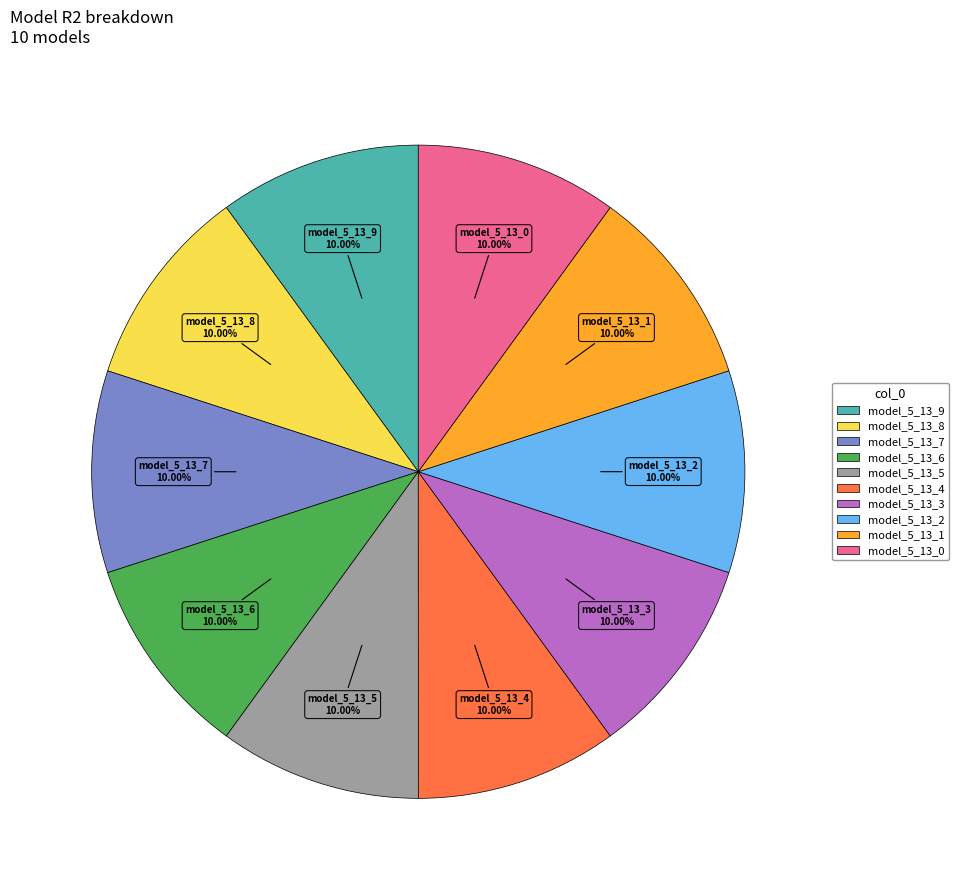

To the nearest percent, what percentage of the pie is model_5_13_6?

10%